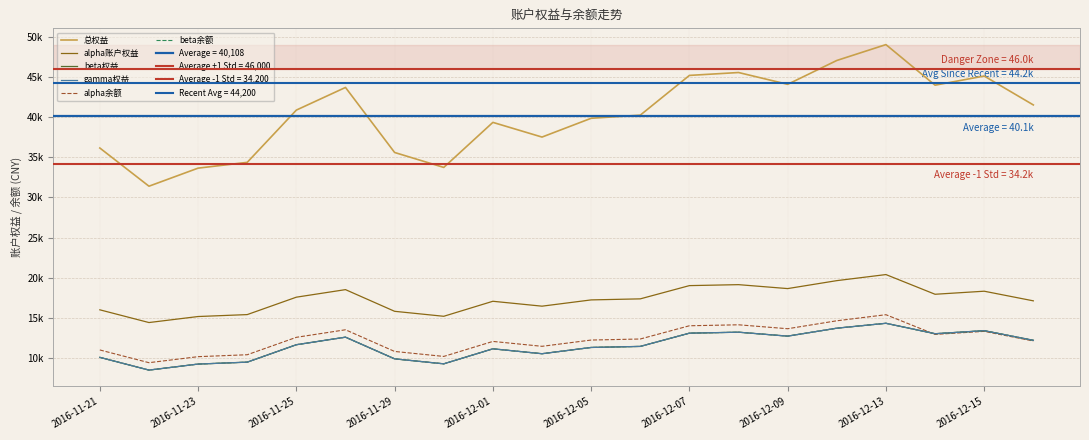

True or false: 总权益 and beta余额 cross at least once.

False